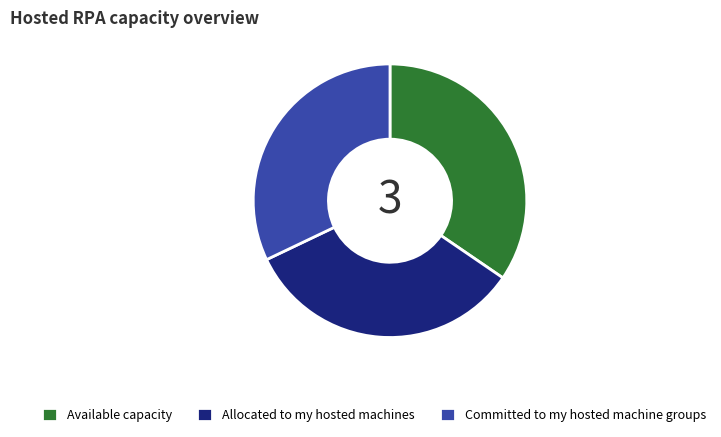

True or false: Available capacity accounts for 35% of the total.

True